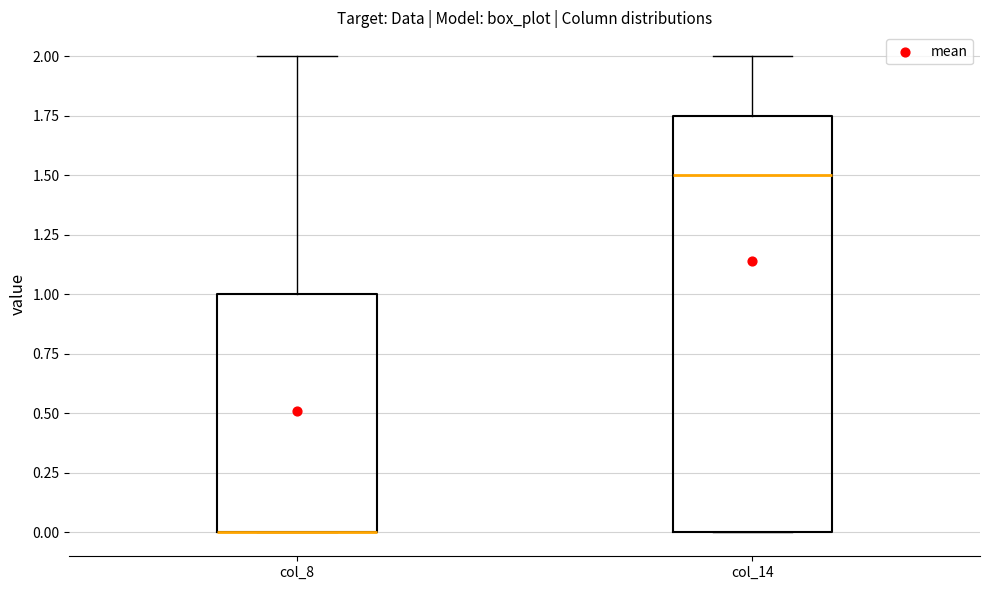

Reading left to right, read every box against the y-axis: the position of its median line, the range the box covers, and the ends of its whiskers. The values are not printed on the chart, so give them approximately, as read against the axis.

col_8: median 0.00 (drawn on the box's lower edge), box 0.00 to 1.00, whiskers 0.00 to 2.00
col_14: median 1.50, box 0.00 to 1.75, whiskers 0.00 to 2.00